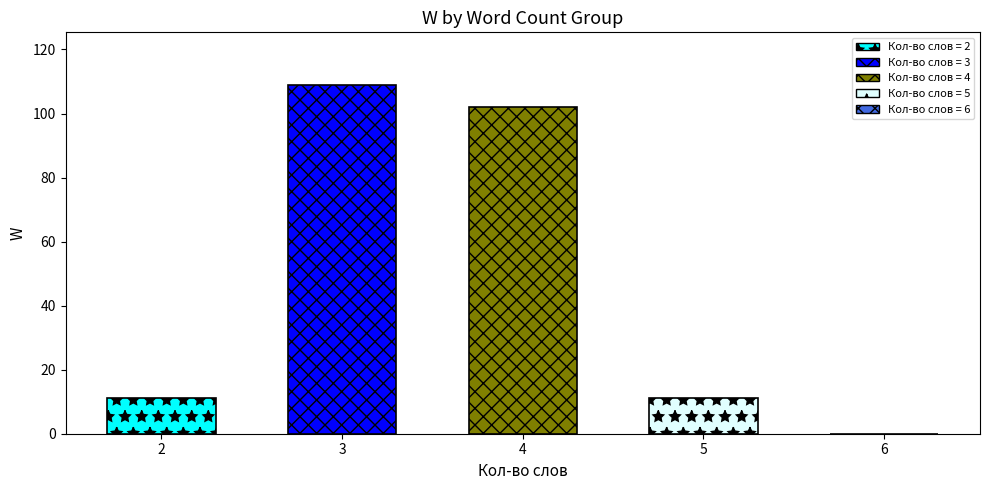

What is the approximate value at 2?

11